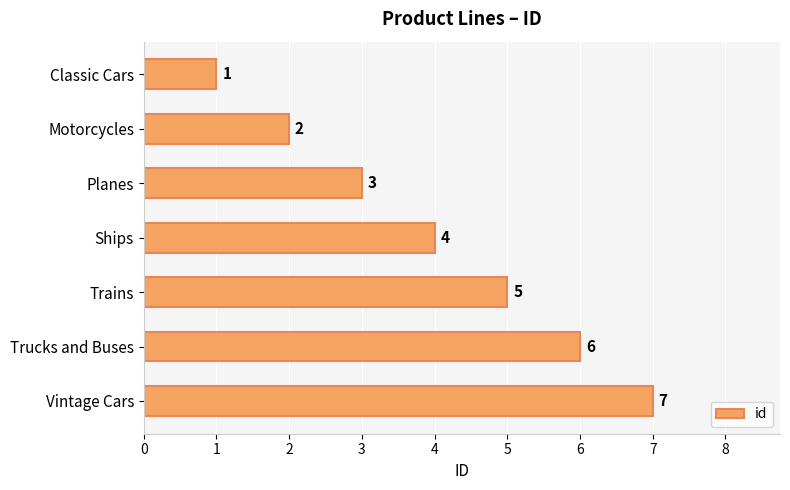

At which label is the value closest to 4?

Ships